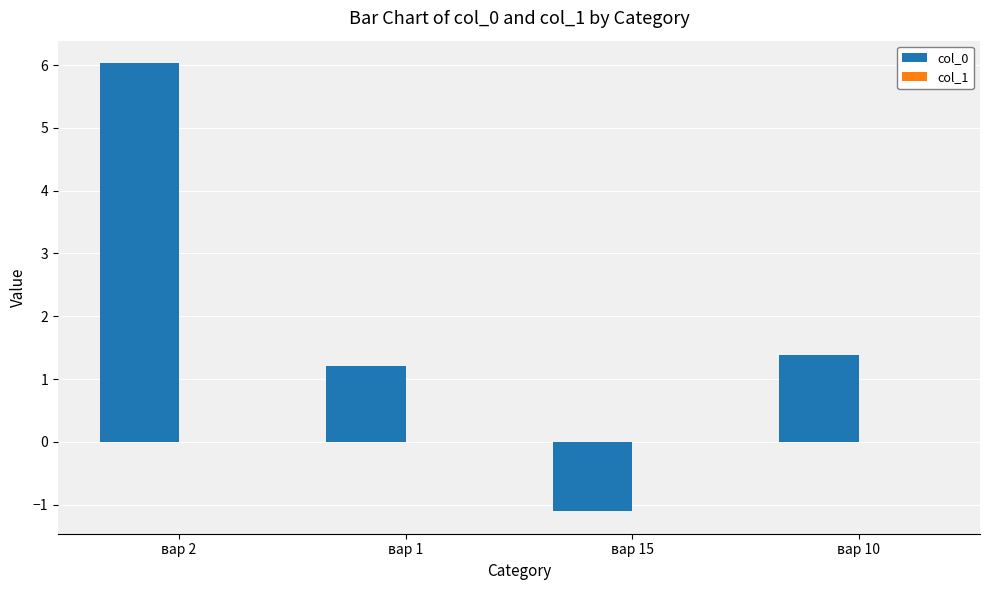

What is the maximum value shown in the chart?

6.0